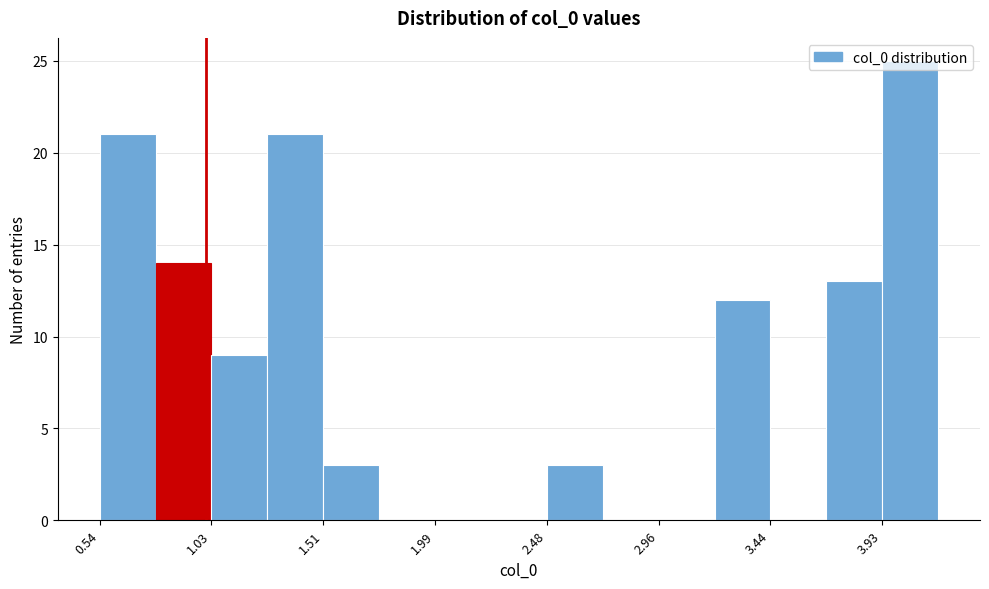

Over which range of the x-axis is the bar tallest?

3.95 to 4.15